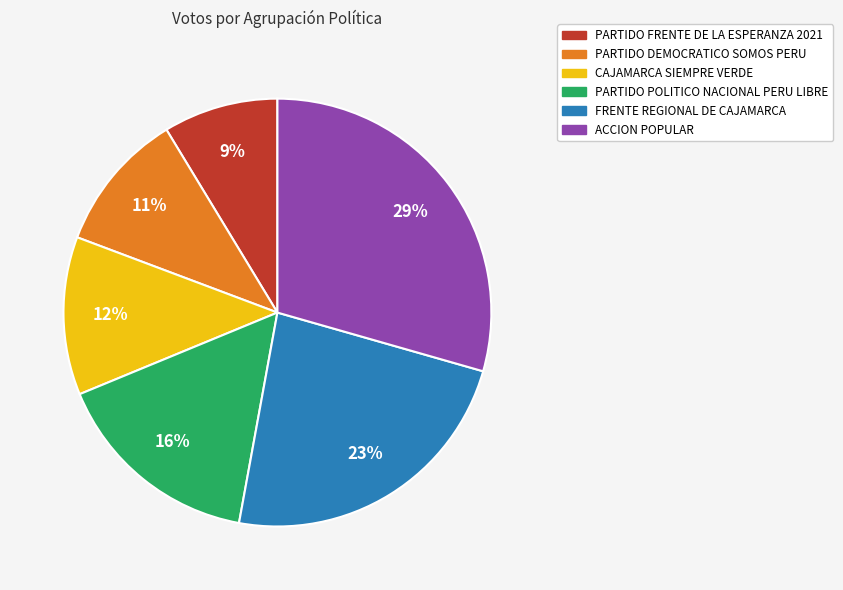

Which slice is the smallest?

PARTIDO FRENTE DE LA ESPERANZA 2021